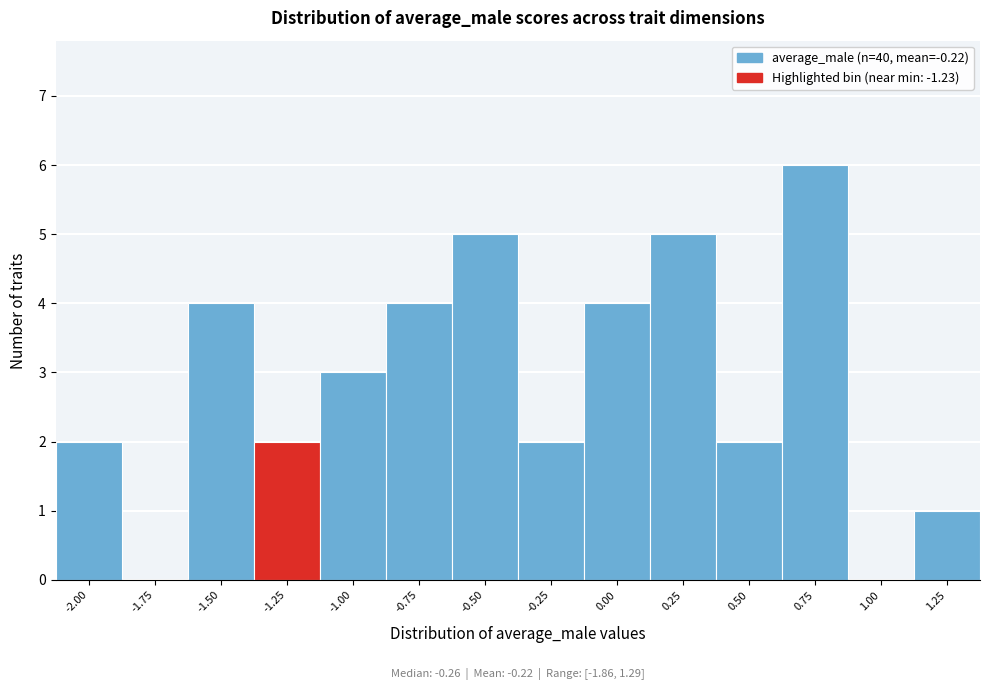

Reading right to left, list all the values displayed in this chart.

1.25=1	1.00=0	0.75=6	0.50=2	0.25=5	0.00=4	-0.25=2	-0.50=5	-0.75=4	-1.00=3	-1.25=2	-1.50=4	-1.75=0	-2.00=2